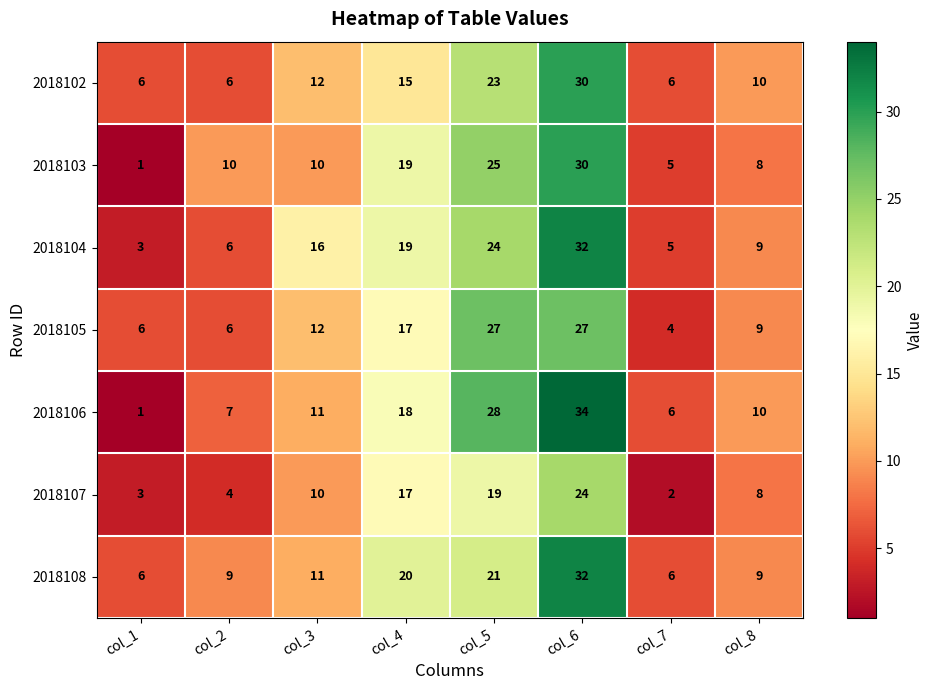

Which series has the largest range (max minus min)?

2018106